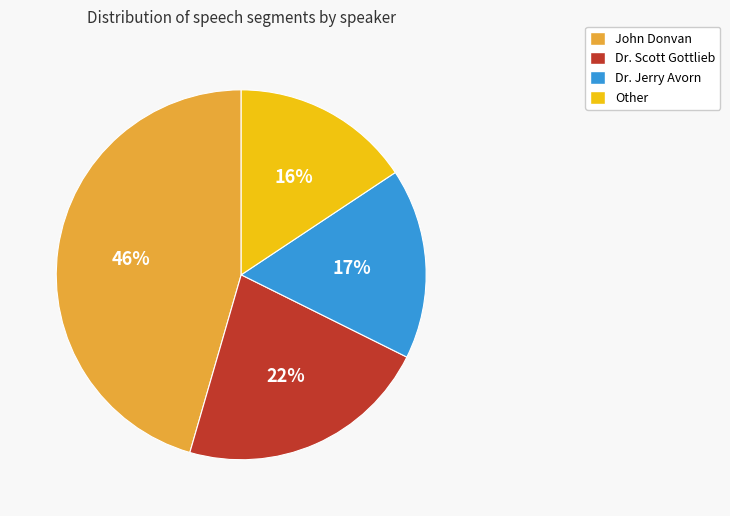

Which category has the smallest portion of the pie?

Other